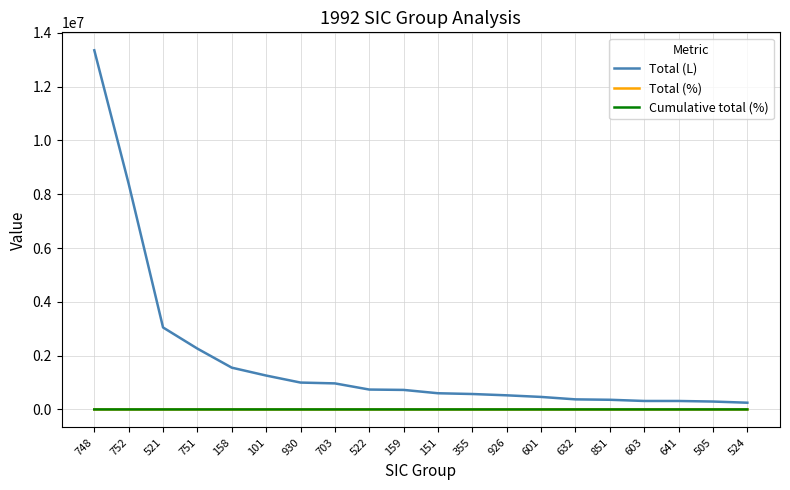

How many categories are shown in the chart?

20